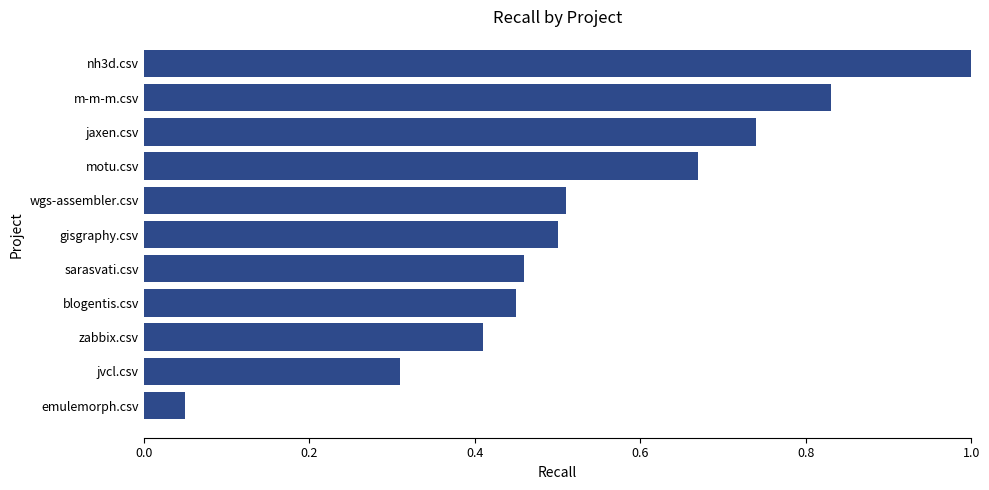

What is the change in value from jvcl.csv to gisgraphy.csv?

+0.2